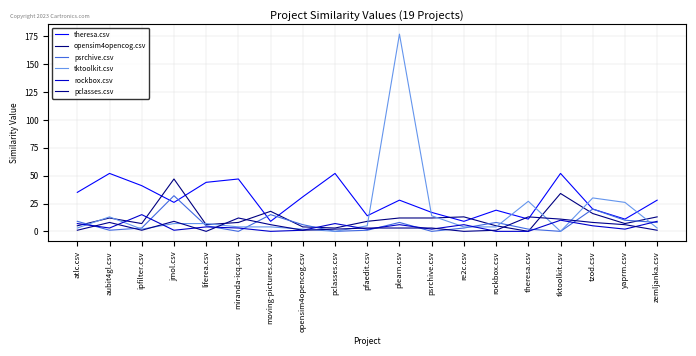

At how many categories does at least one series exceed 93?

1